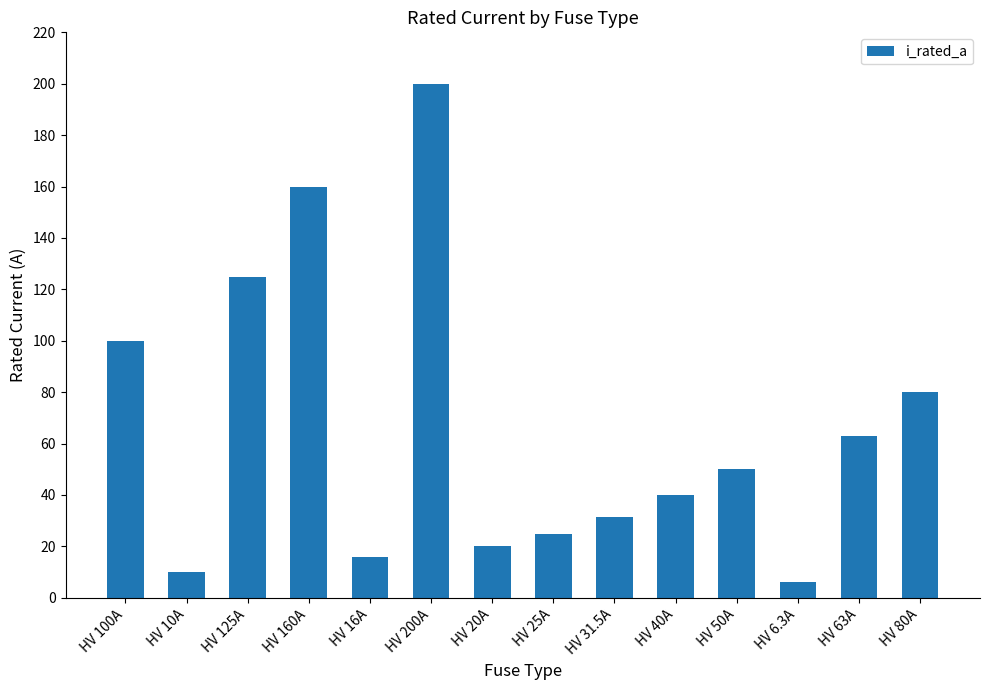

How many series are shown in this chart?

1